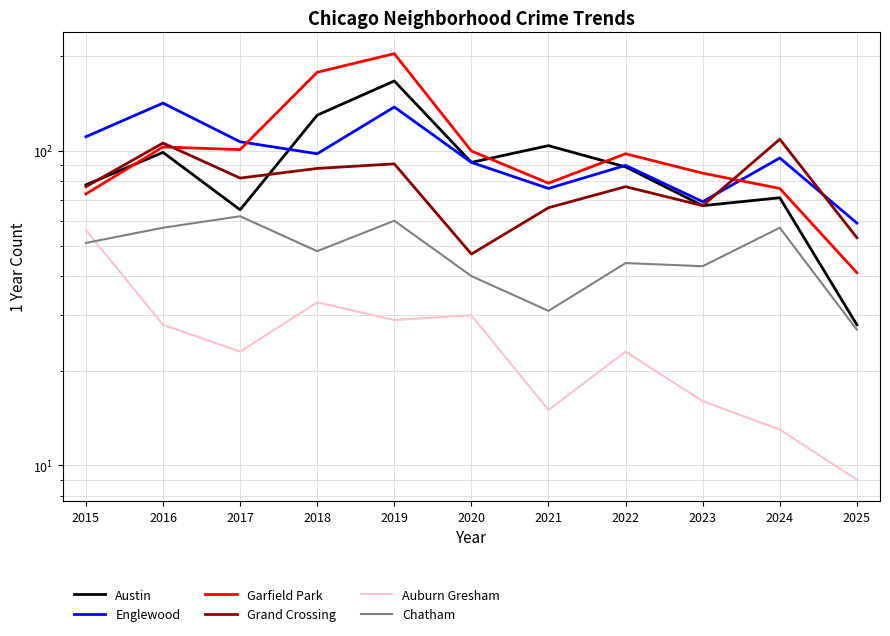

At which category does the chart reach its minimum across all series?

2025